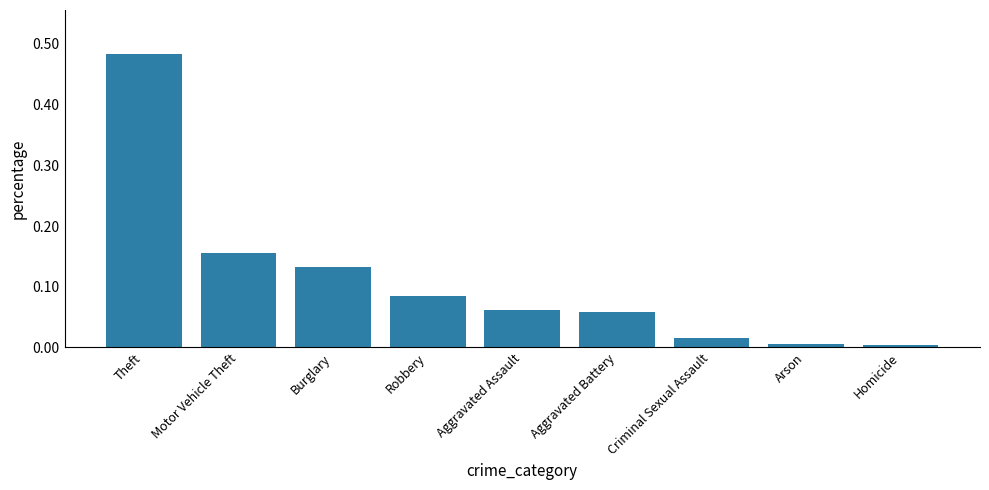

What is the label of the 6th bar from the right?

Robbery